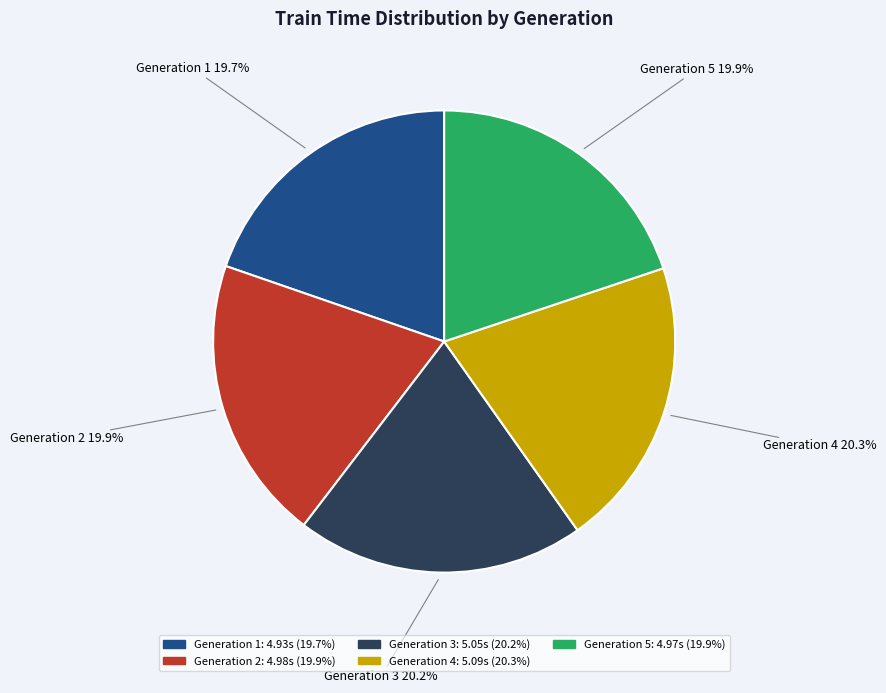

Is it true that Generation 2 is 20% of the pie?

True